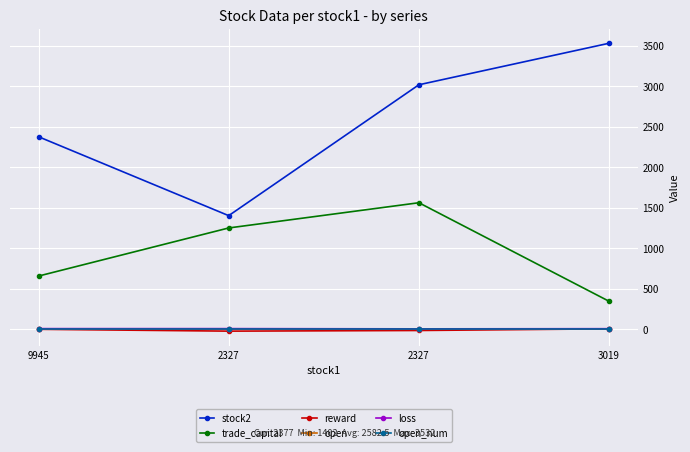

How many values in the reward series exceed -2?

1